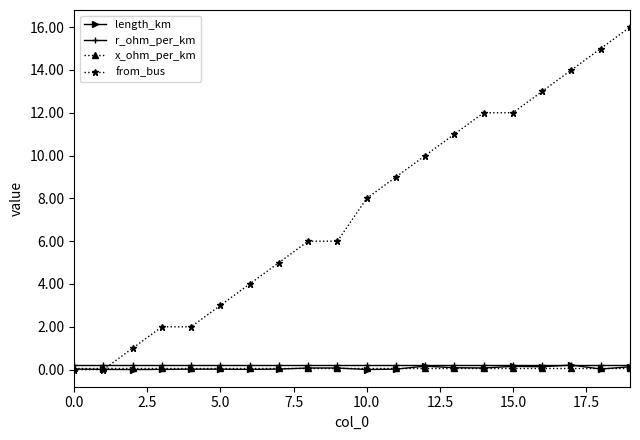

What is the maximum value shown in the chart?

16.0